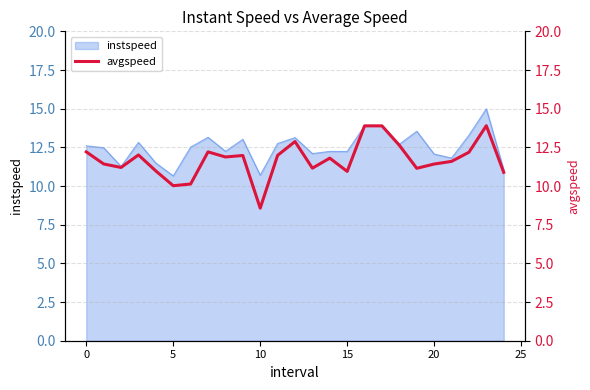

What is the minimum value shown in the chart?

8.6